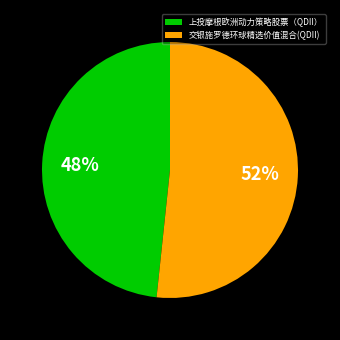

Which has a higher value, 交银施罗德环球精选价值混合(QDII) or 上投摩根欧洲动力策略股票（QDII）?

交银施罗德环球精选价值混合(QDII)